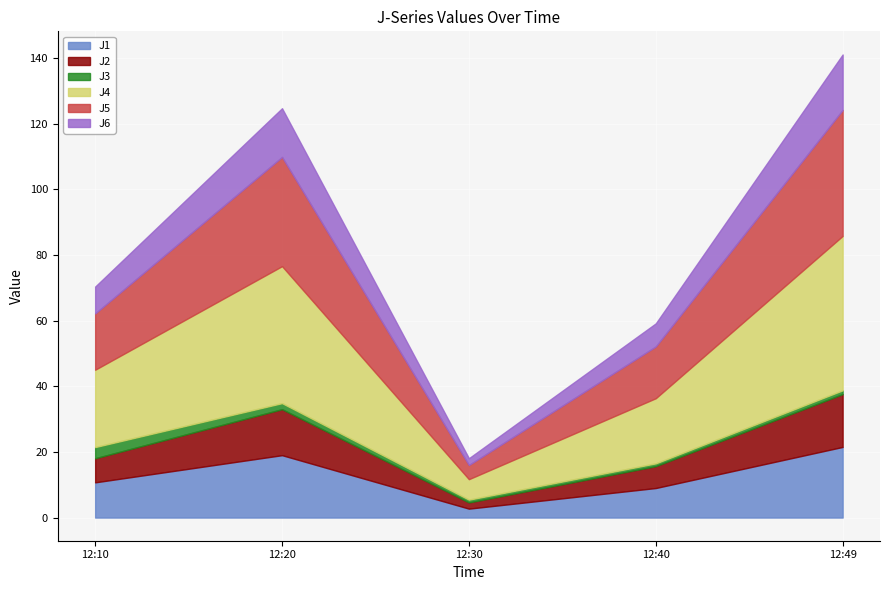

True or false: J4 has more than 1 points higher than both neighbors.

False